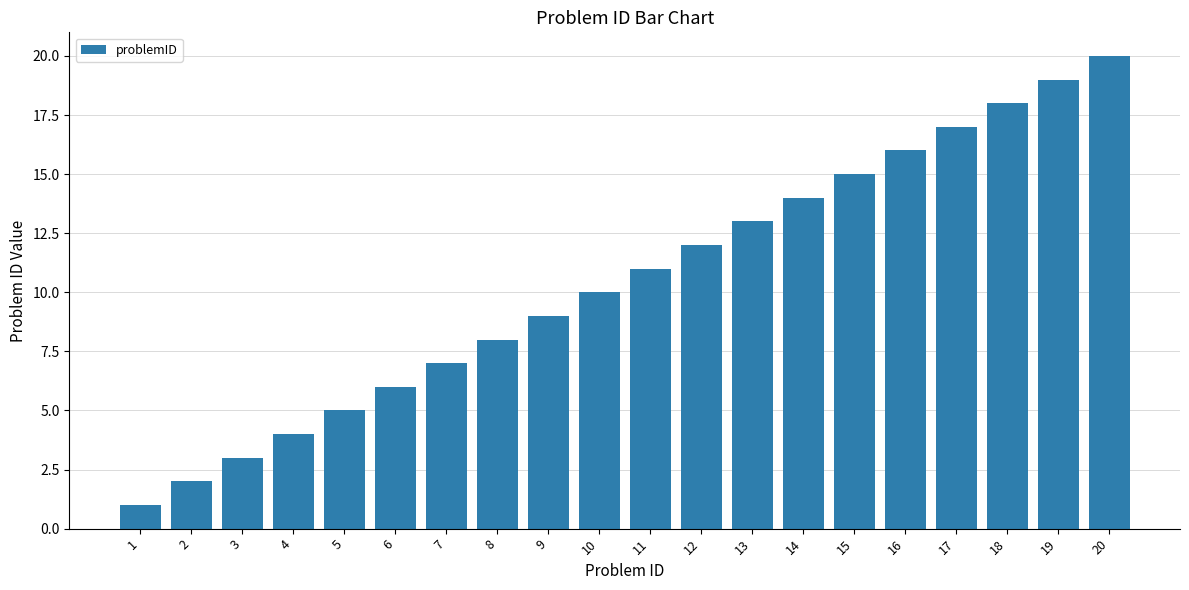

True or false: the data shows 1 at 2.

False